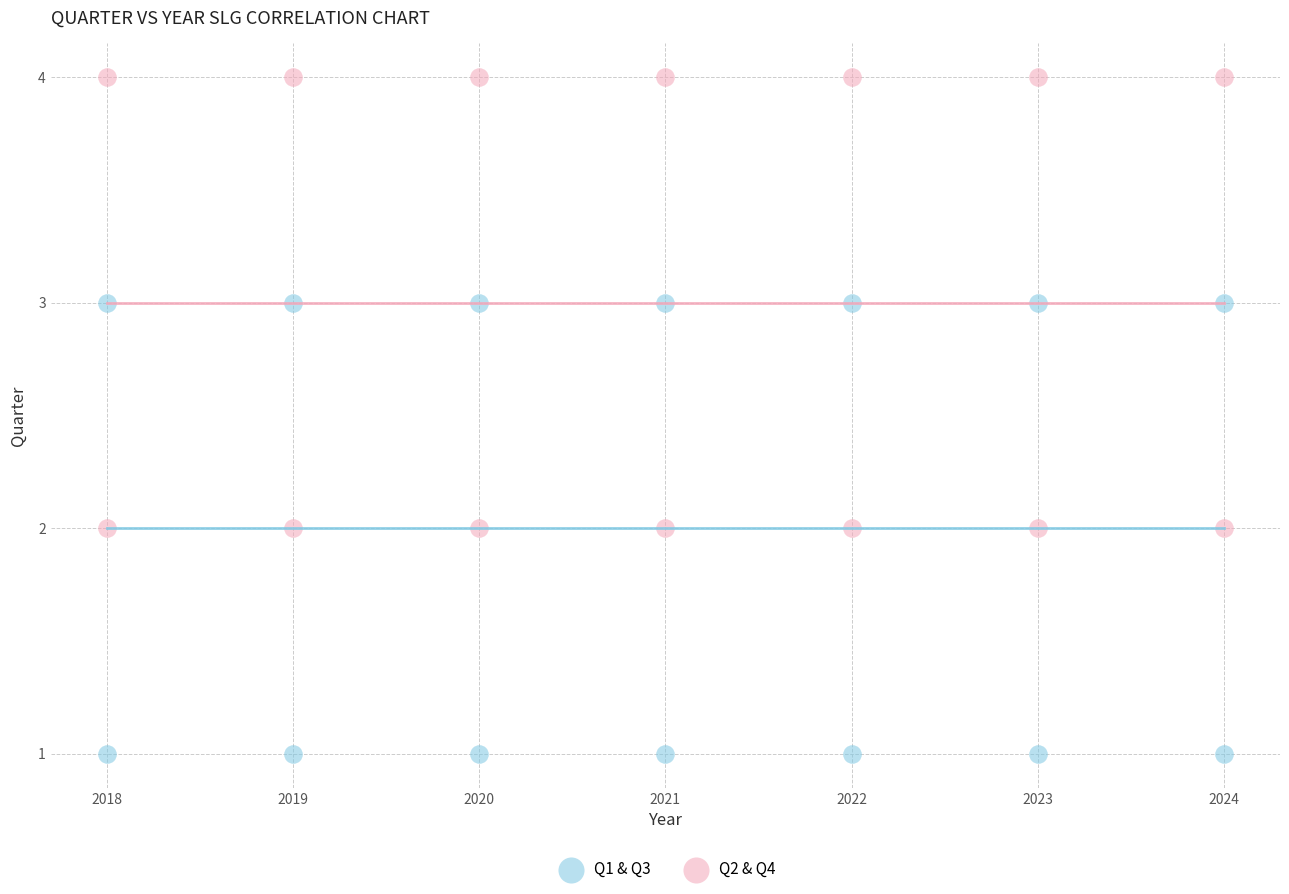

What is the X range (max minus min) for the scatter plot?

6